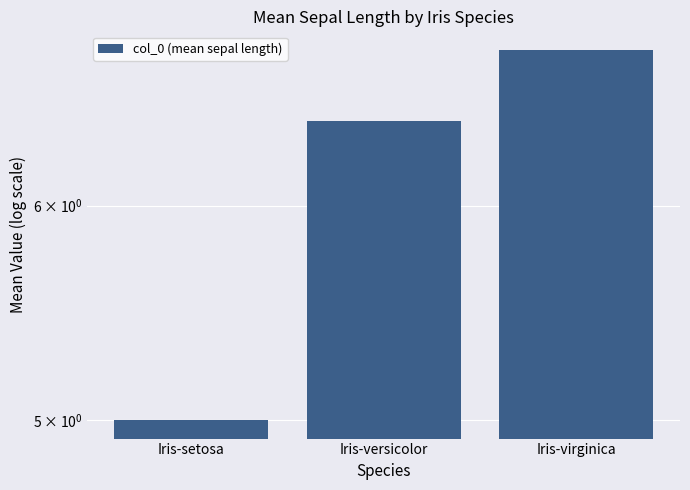

At which category does the chart reach its minimum across all series?

Iris-setosa